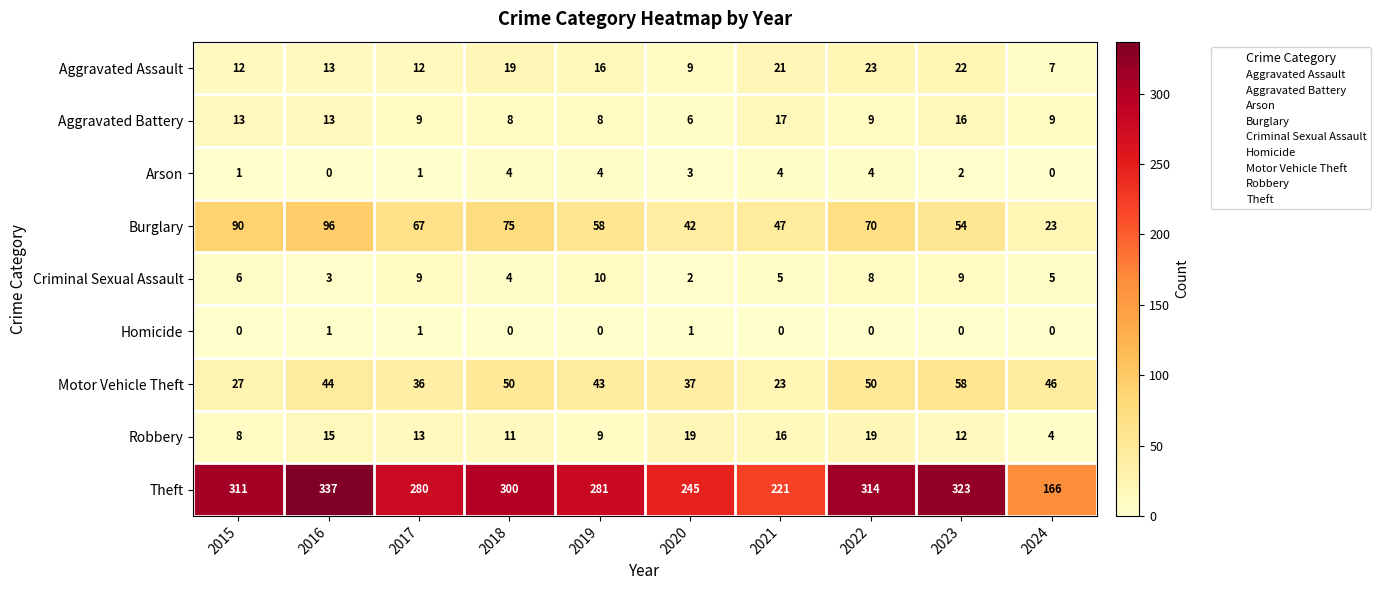

Where does the Robbery series first go above 13?

2016